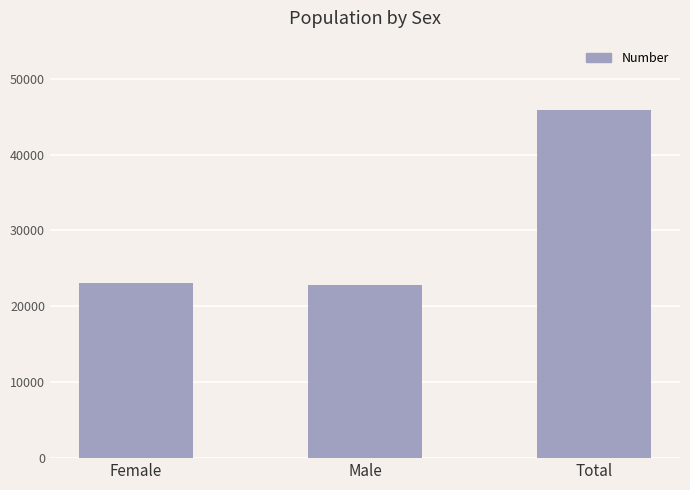

What is the average value?

30560